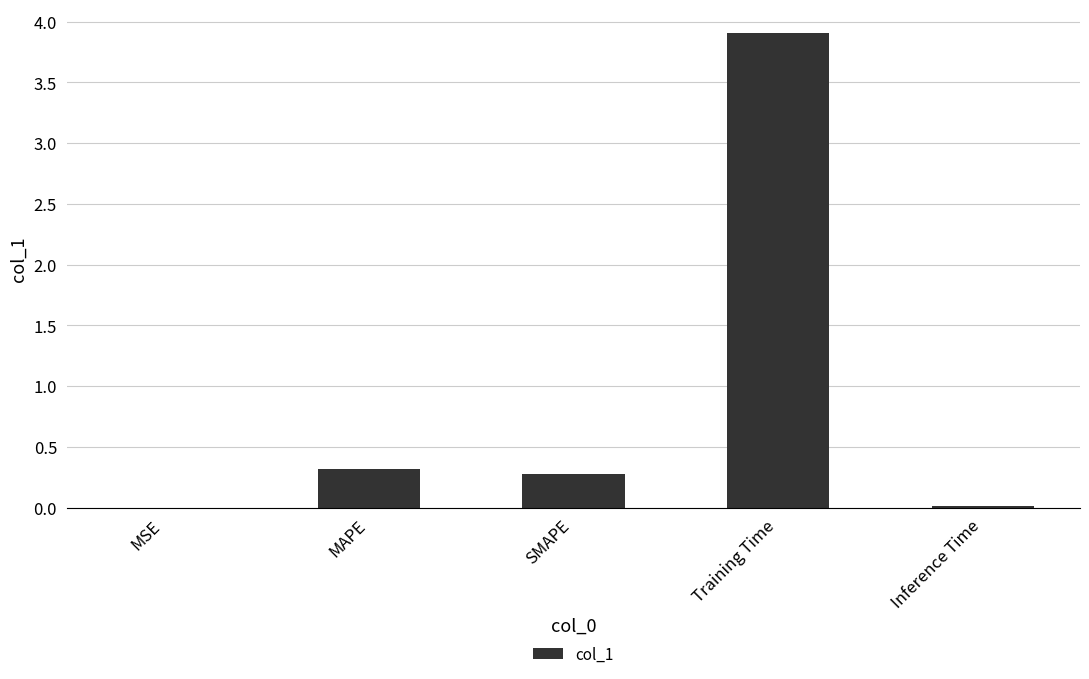

What is the sum of all values?

4.5